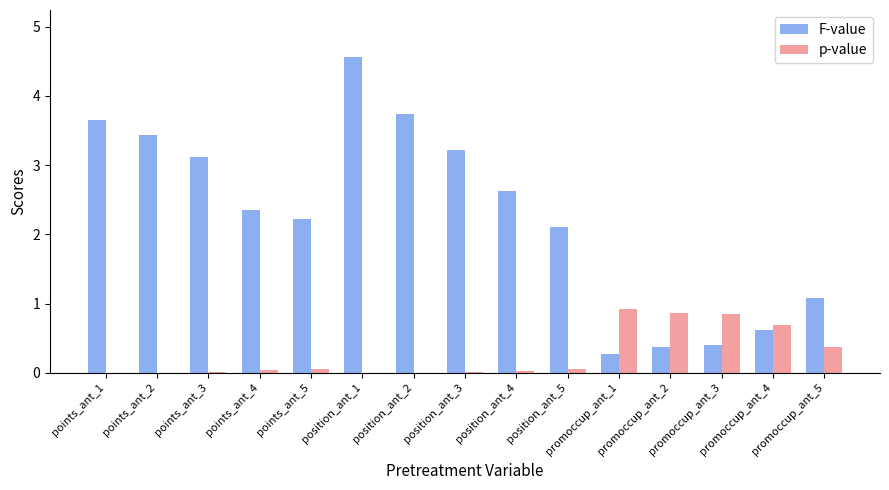

Which series has the largest total across all categories?

F-value